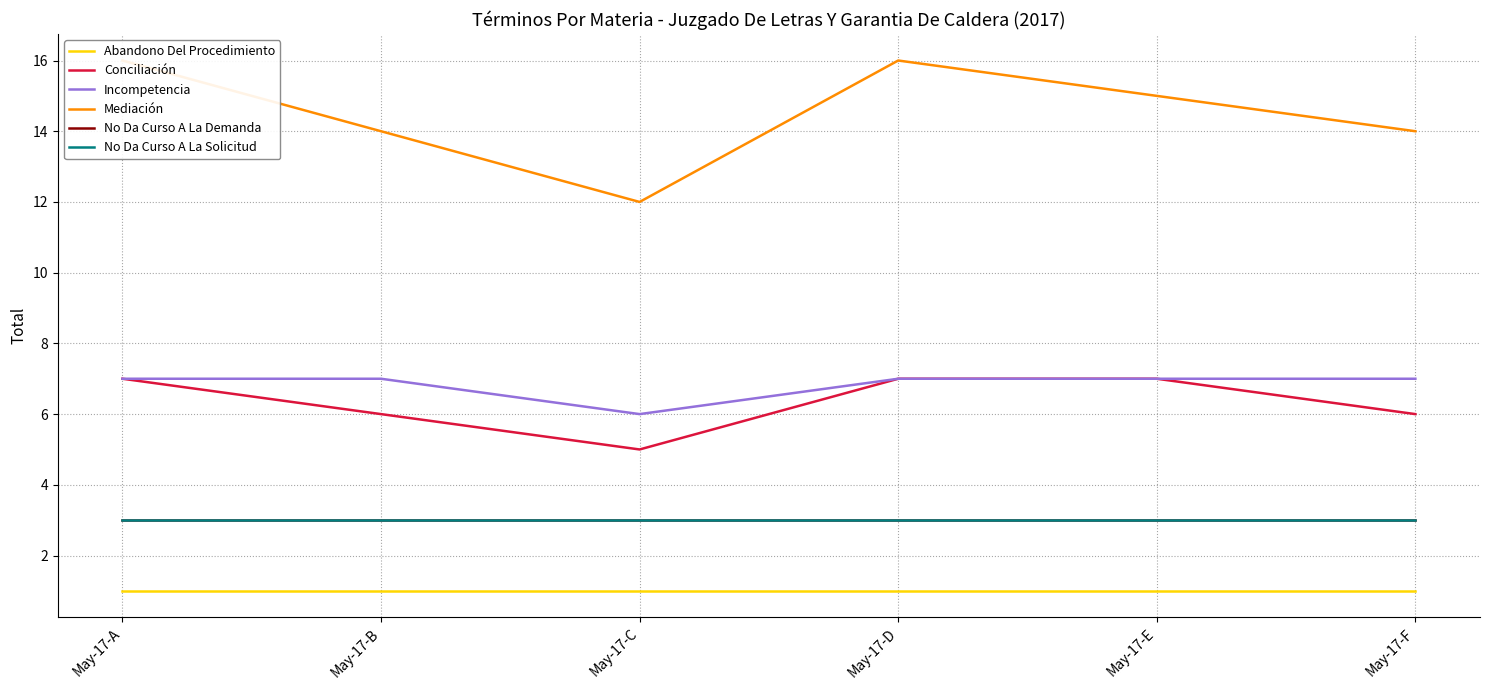

Which category has the lowest value in the Incompetencia series?

May-17-C